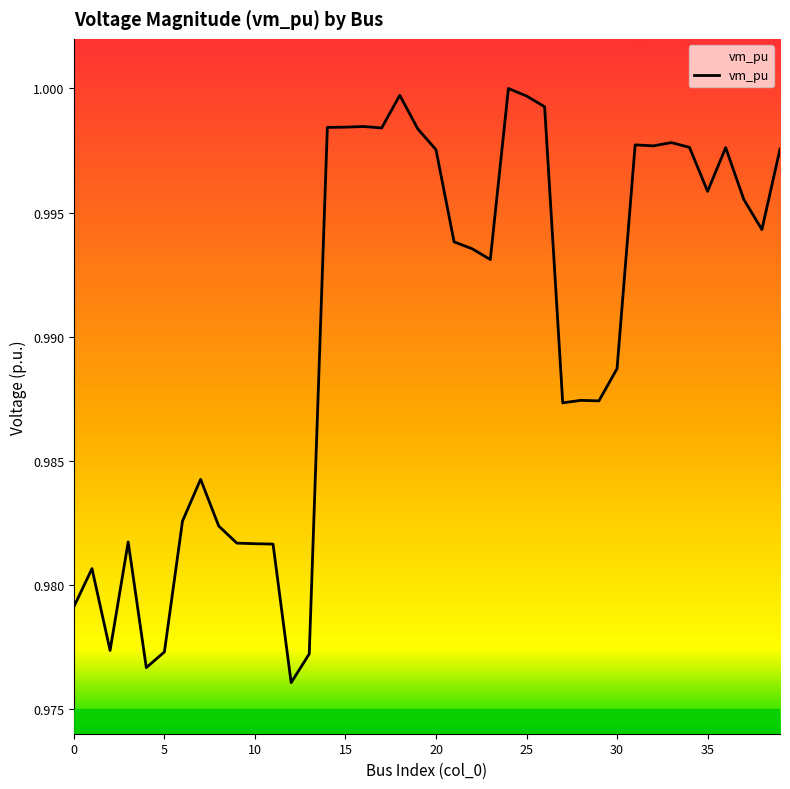

How many lines are shown in the chart?

1